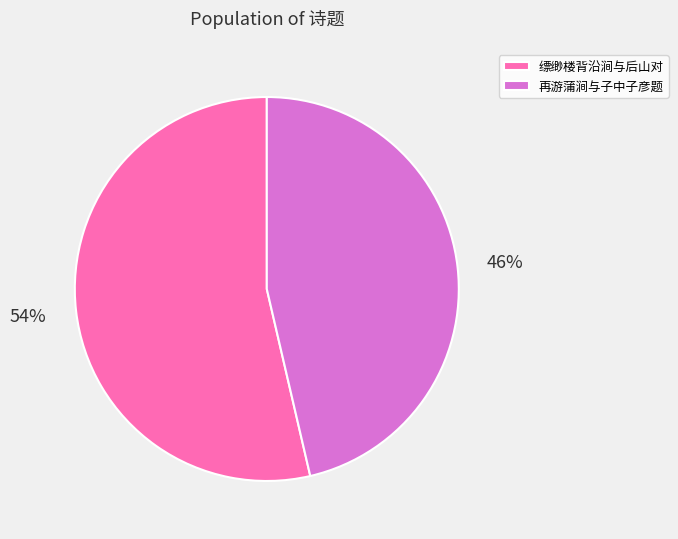

How many segments does this pie chart have?

2